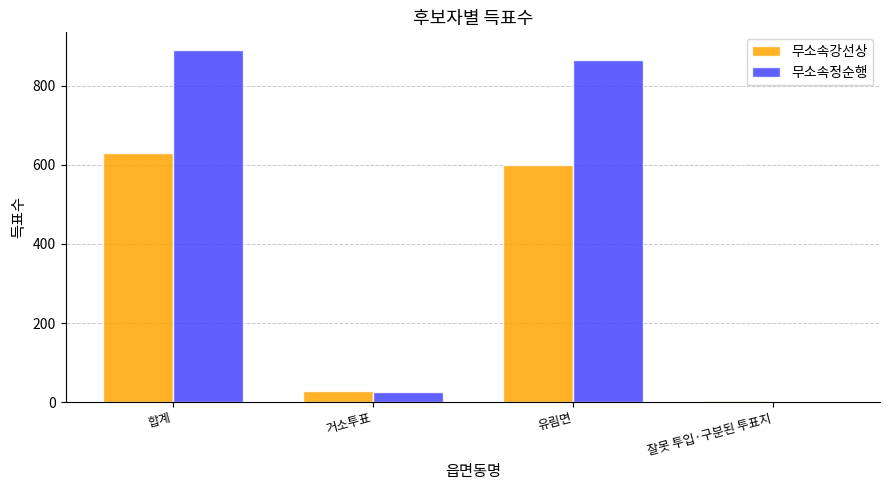

How many groups of bars are there?

4